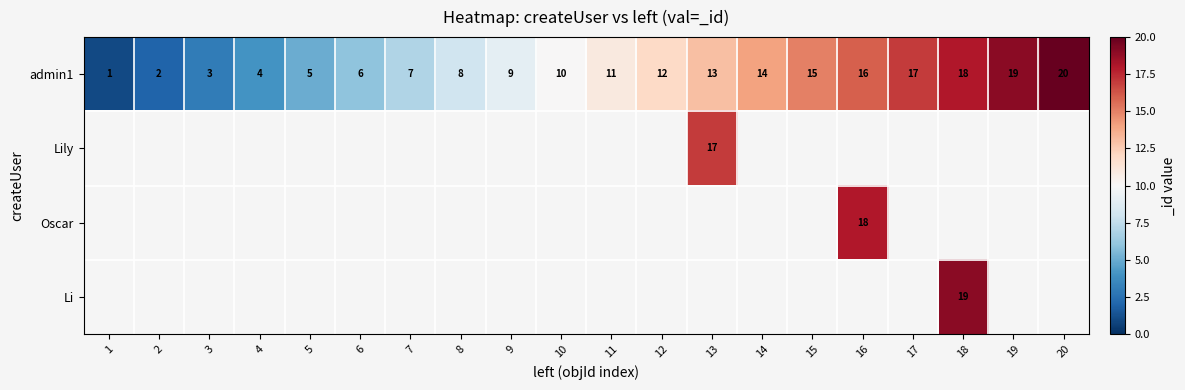

True or false: admin1 has a value of 2 at 2.

True